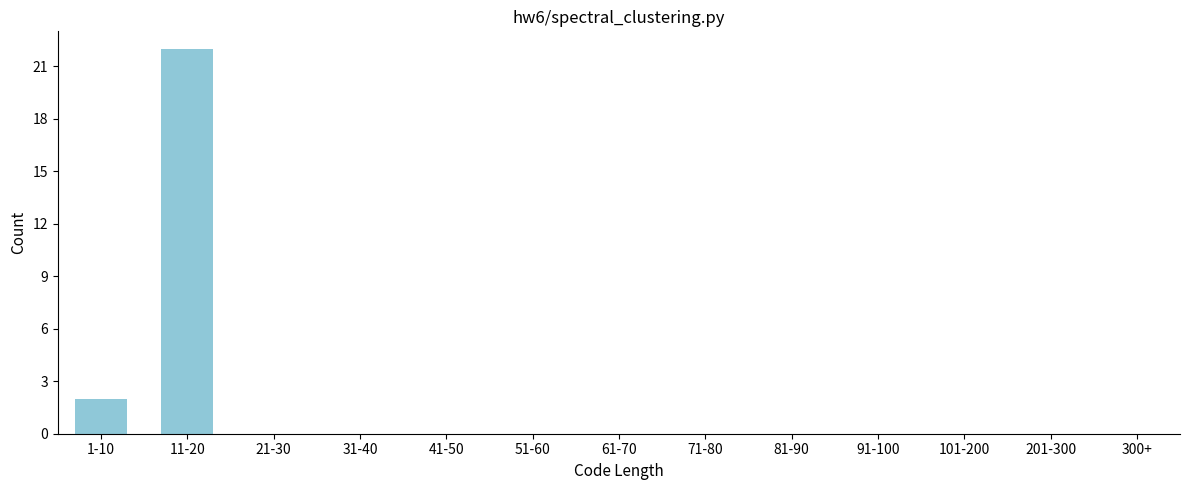

Reading left to right, list all the values displayed in this chart.

1-10=2	11-20=22	21-30=0	31-40=0	41-50=0	51-60=0	61-70=0	71-80=0	81-90=0	91-100=0	101-200=0	201-300=0	300+=0